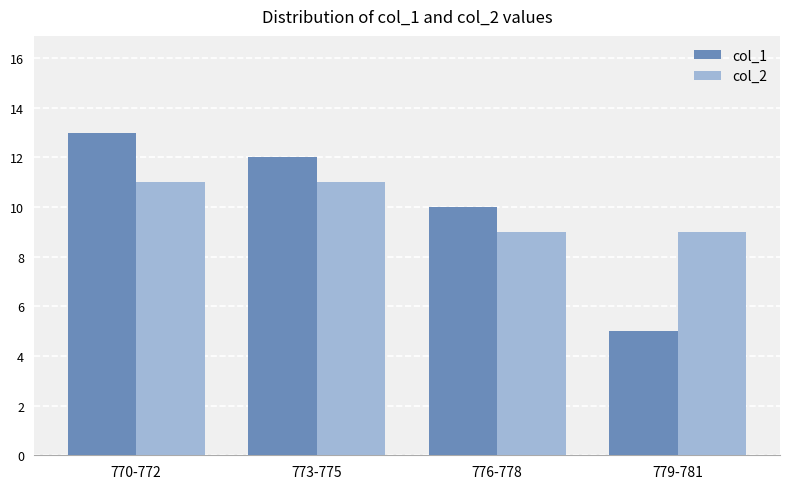

What value does the col_1 series have at 770-772?

13